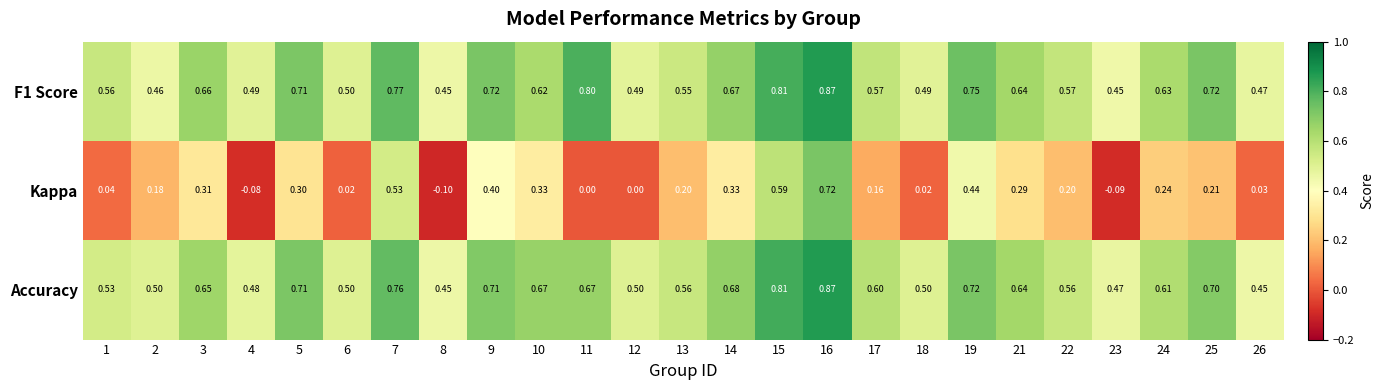

Which series has the widest spread of values?

Kappa